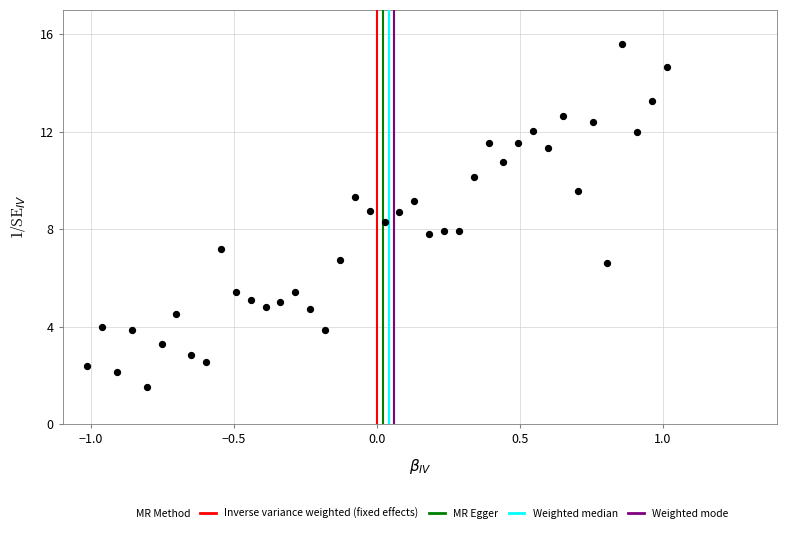

What is the range of X values (max minus min)?

2.0